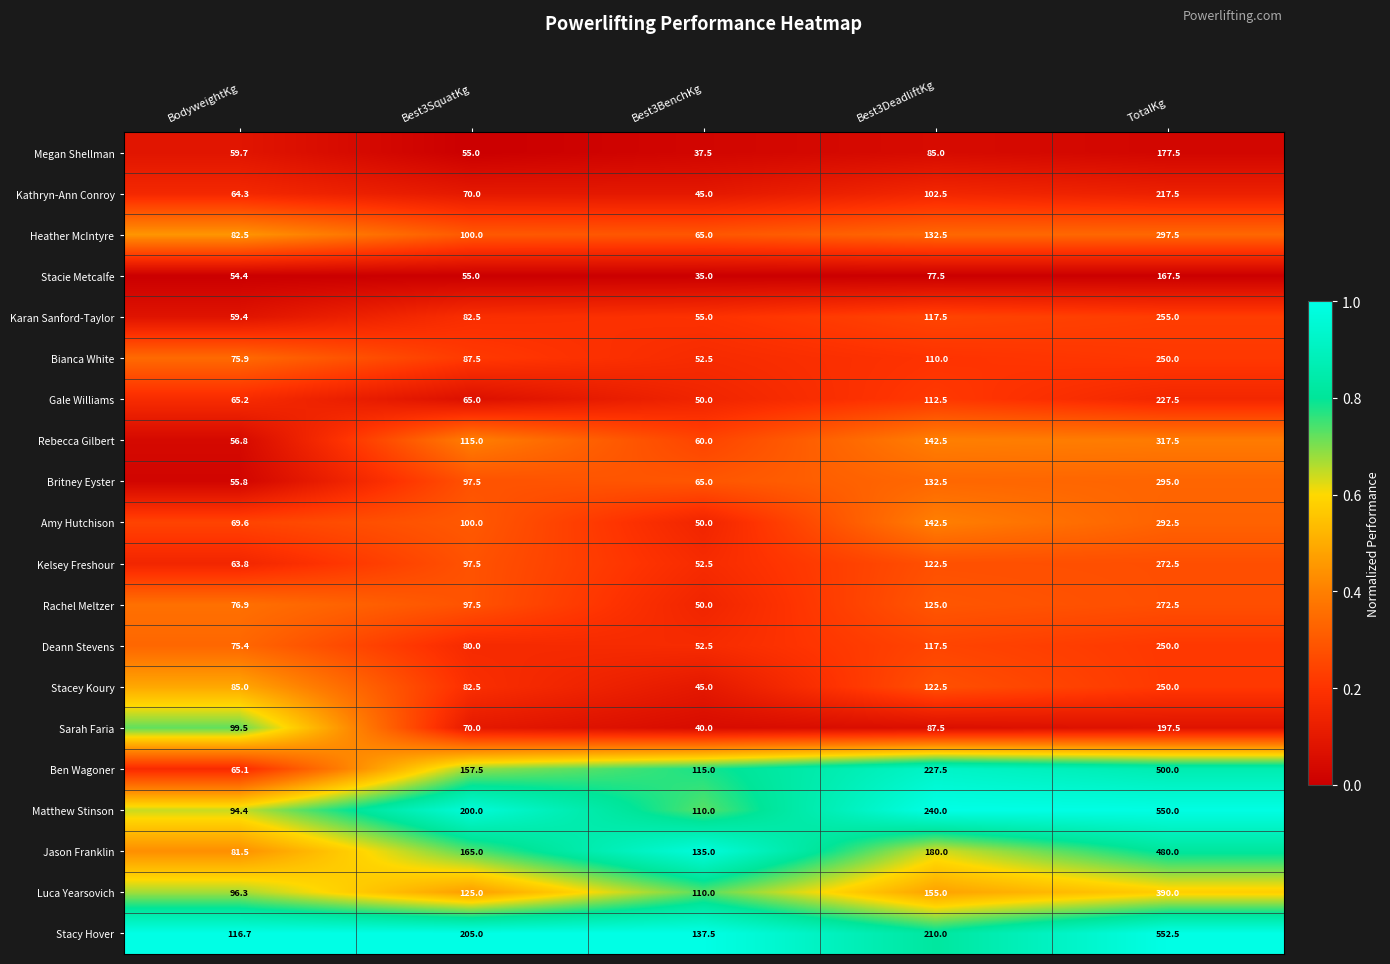

Between Best3BenchKg and Best3DeadliftKg, which series saw the biggest shift?

Matthew Stinson